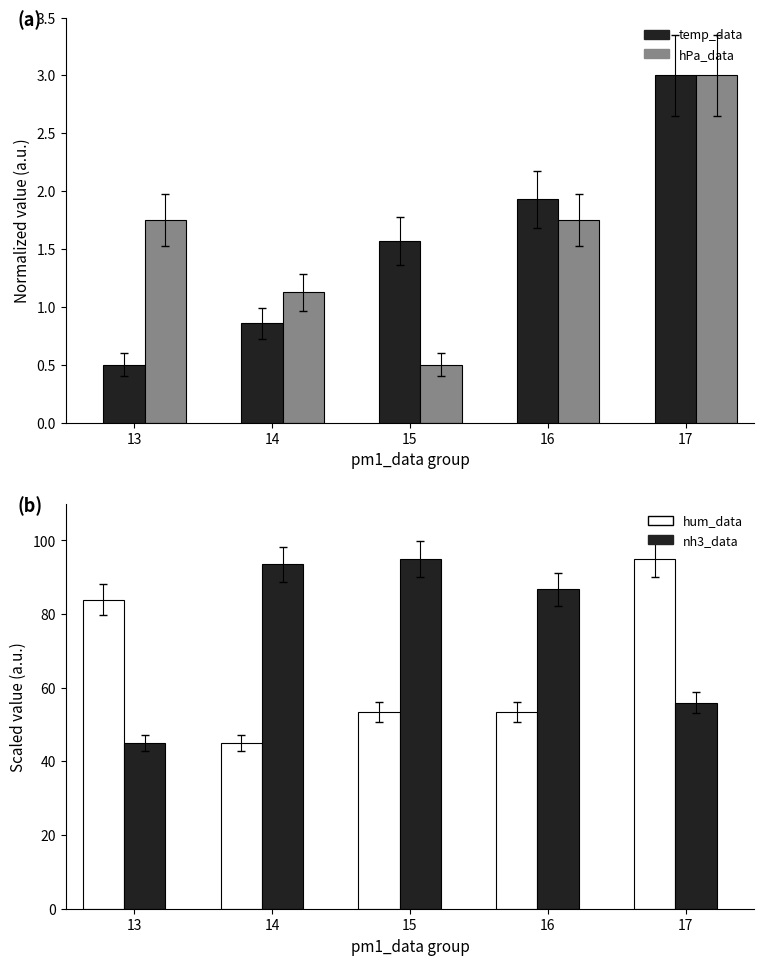

How many bars are there in each group?

4